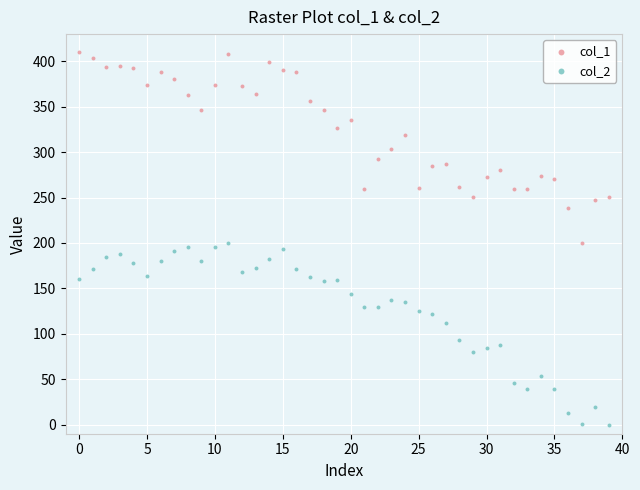

What are all the series names shown in the legend?

col_1, col_2